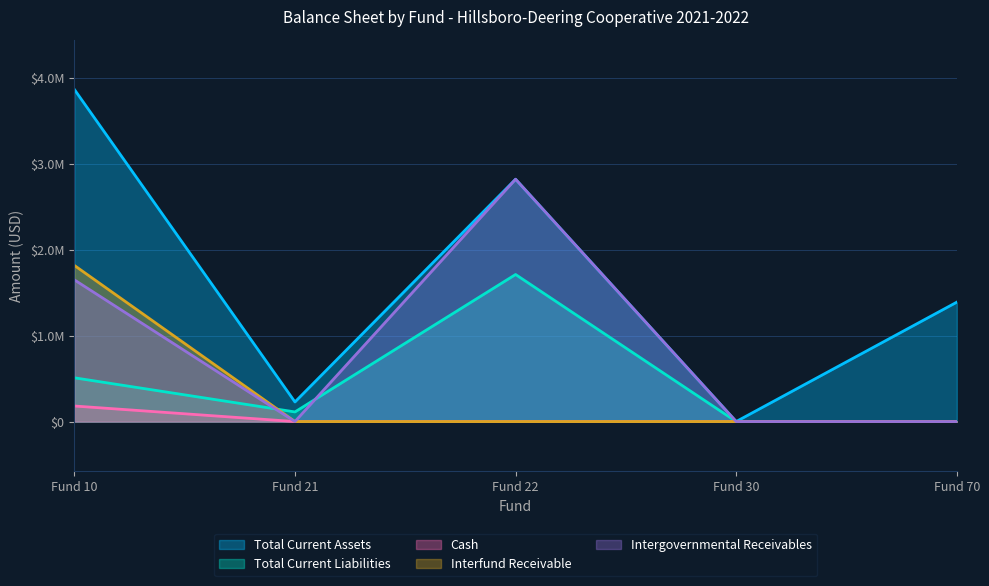

How many values in the Intergovernmental Receivables series exceed 0?

2